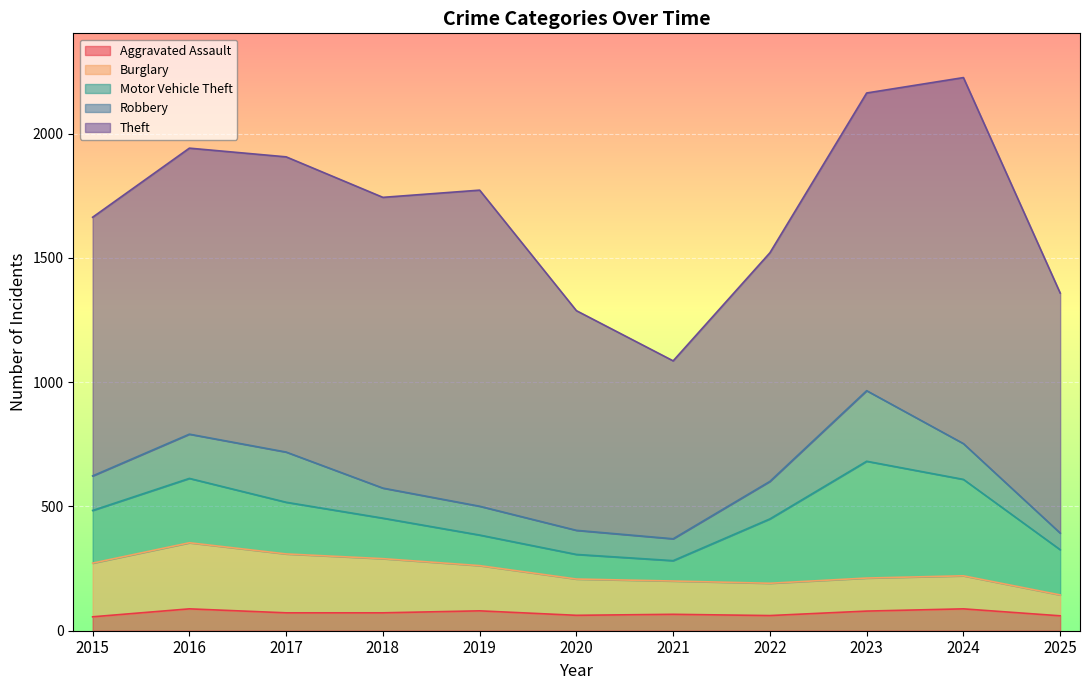

The value of Robbery at 2022 is 231. True or false?

False